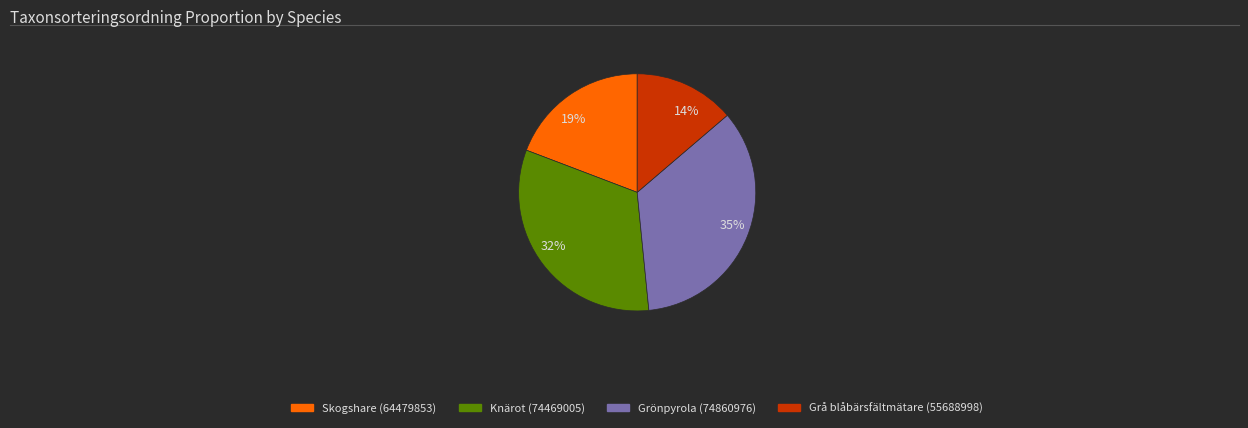

Which has a higher value, 32% or 35%?

35%